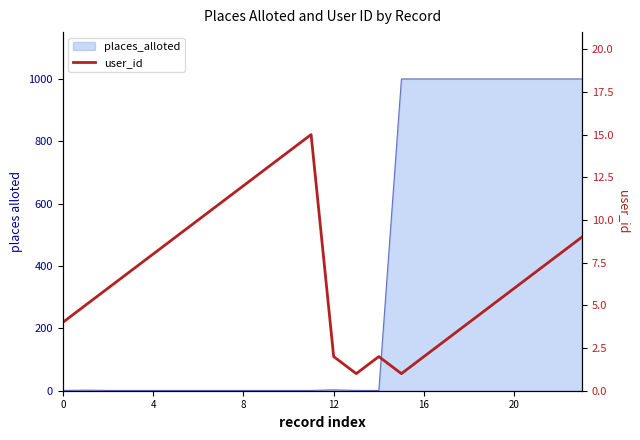

True or false: the data shows 13 at 9.

True